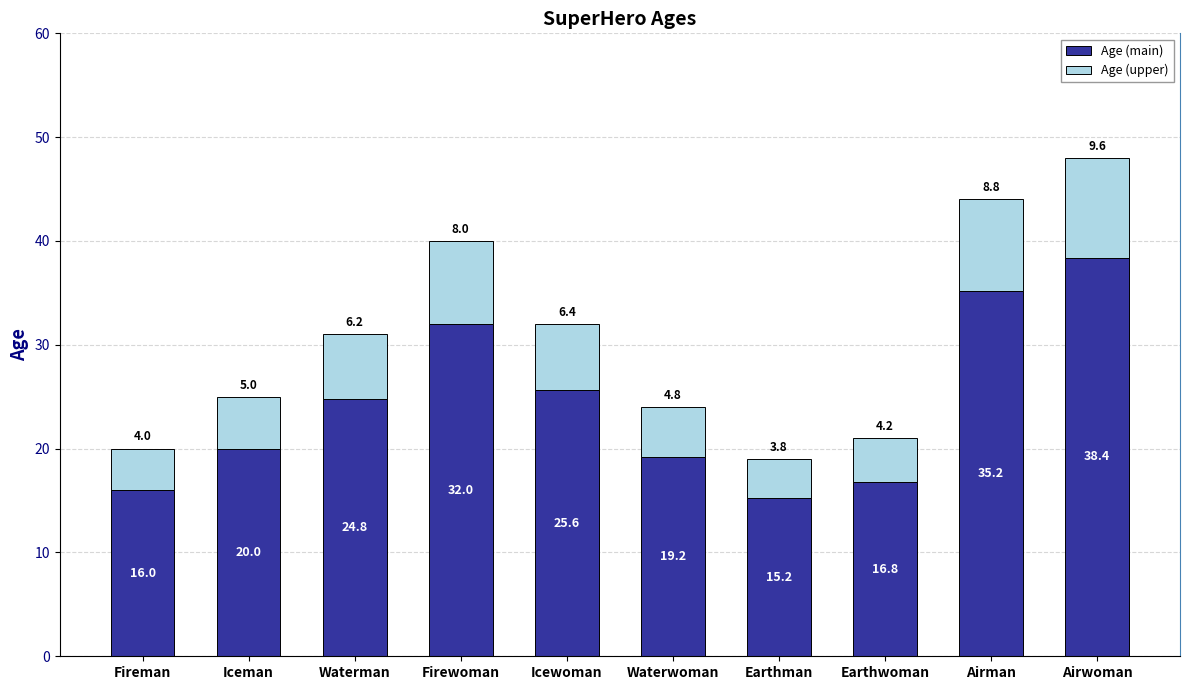

List the labels in order of Age (main) value, largest first.

Airwoman, Airman, Firewoman, Icewoman, Waterman, Iceman, Waterwoman, Earthwoman, Fireman, Earthman